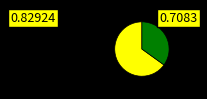

Is there a majority slice in this chart?

Yes